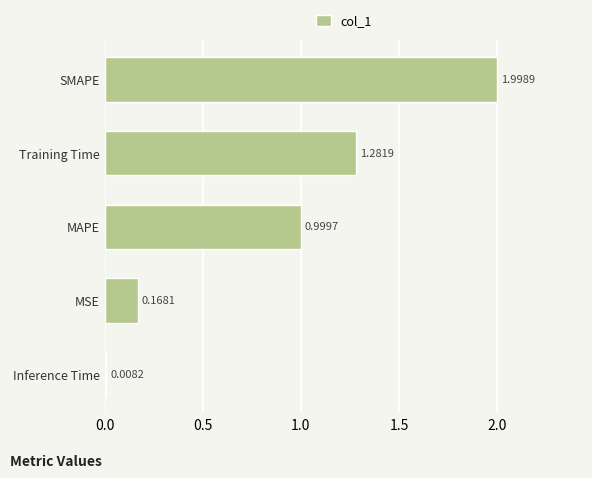

What is the greatest value displayed?

2.0